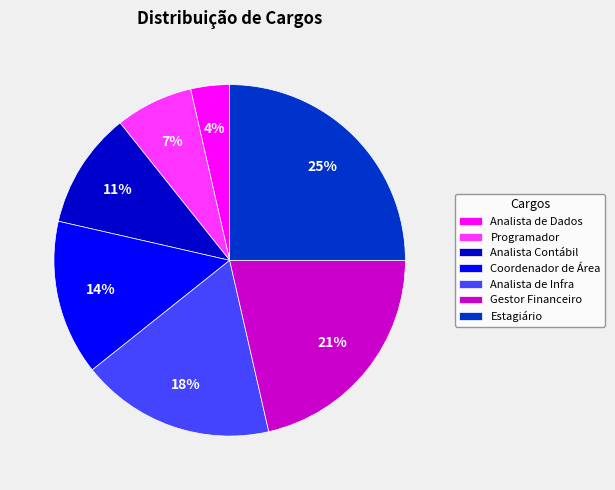

Approximately how many times larger is the value at Estagiário compared to Analista Contábil?

2.3